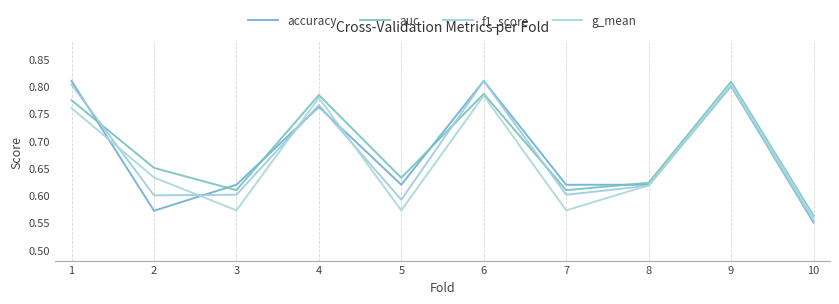

Which has a higher value, 6 or 1?

6